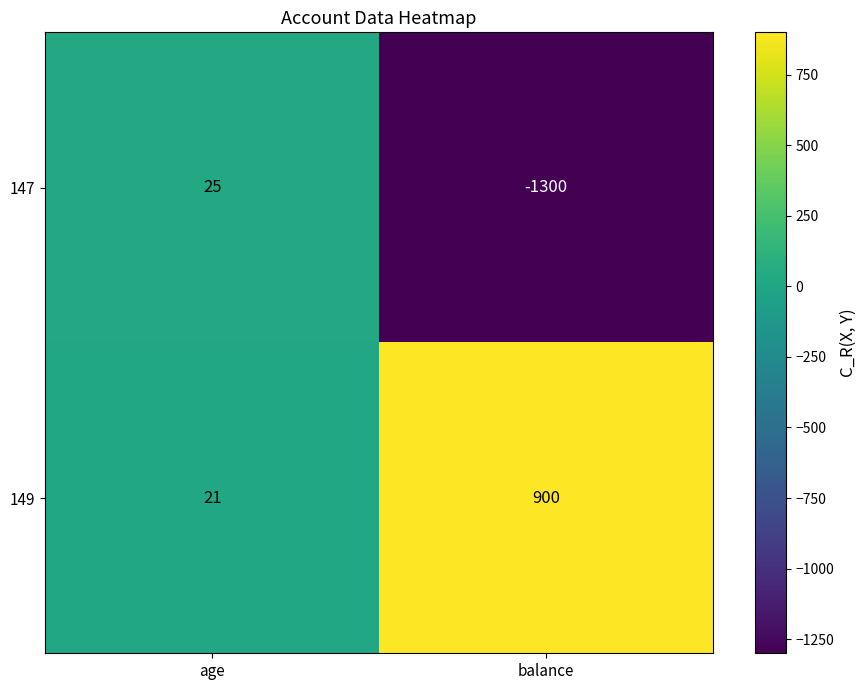

How many series are shown in this chart?

2